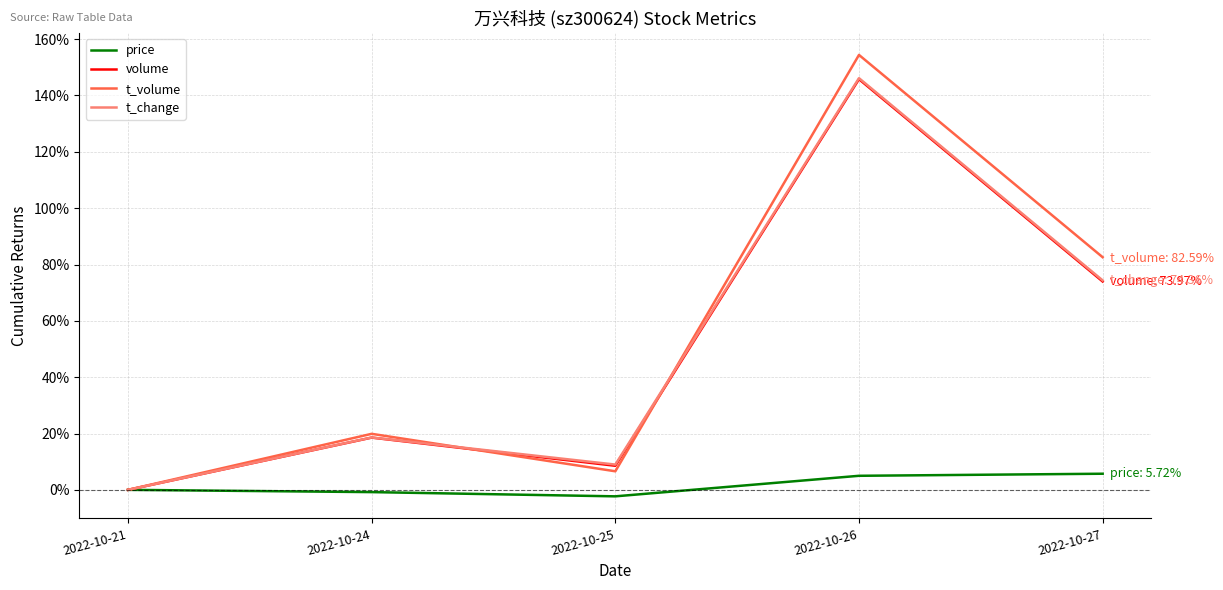

Does the chart have visible grid lines?

Yes